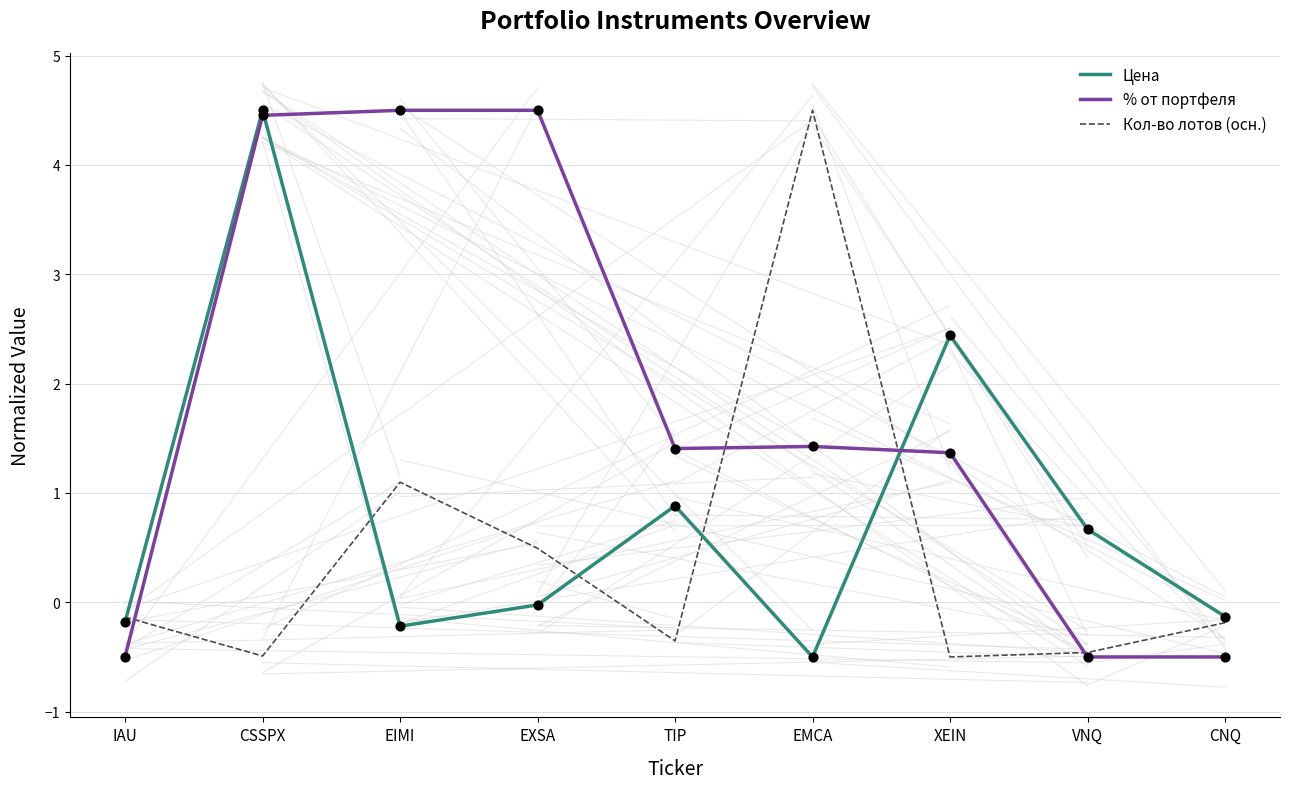

What is the spread (max minus min) of values at IAU?

0.4